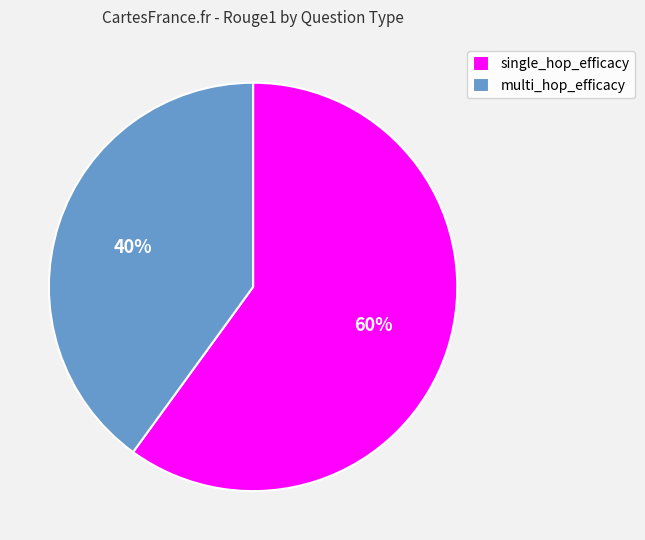

To the nearest percent, what is the combined percentage of single_hop_efficacy and multi_hop_efficacy?

100%